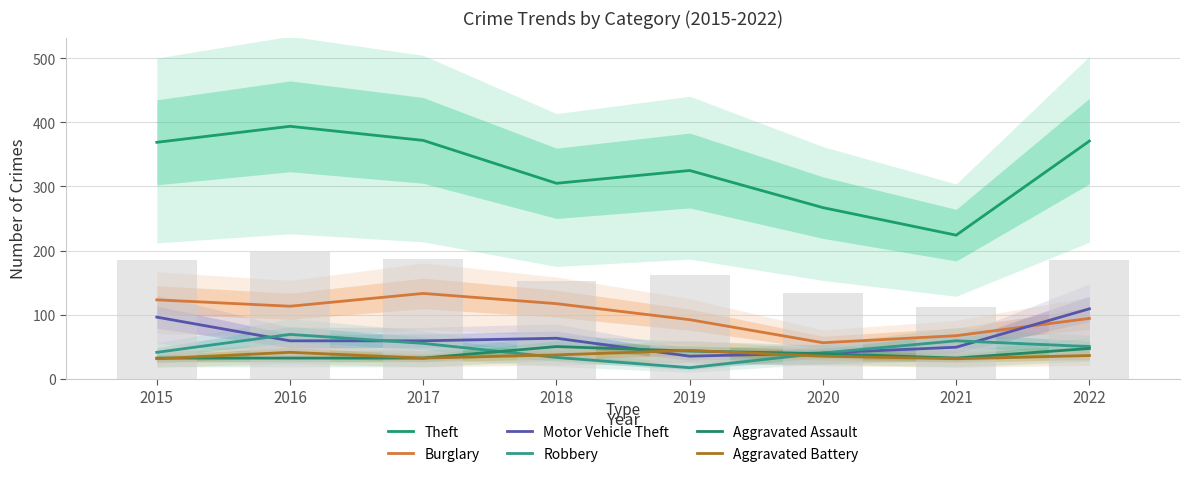

What value does the Theft series have at 2020, to the nearest 50?

250